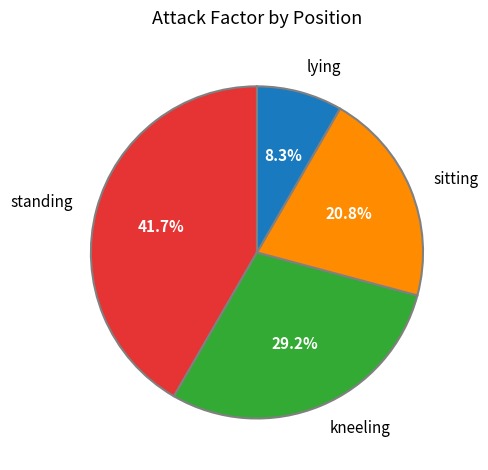

Count the number of slices in the pie.

4